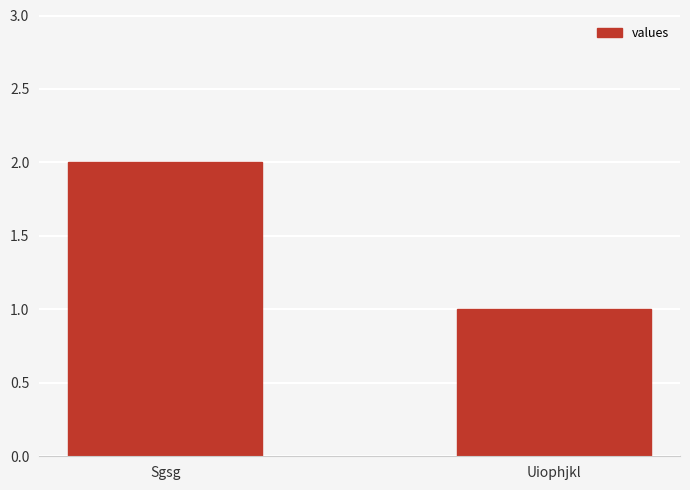

Reading left to right, transcribe all the data shown in this chart.

2	1